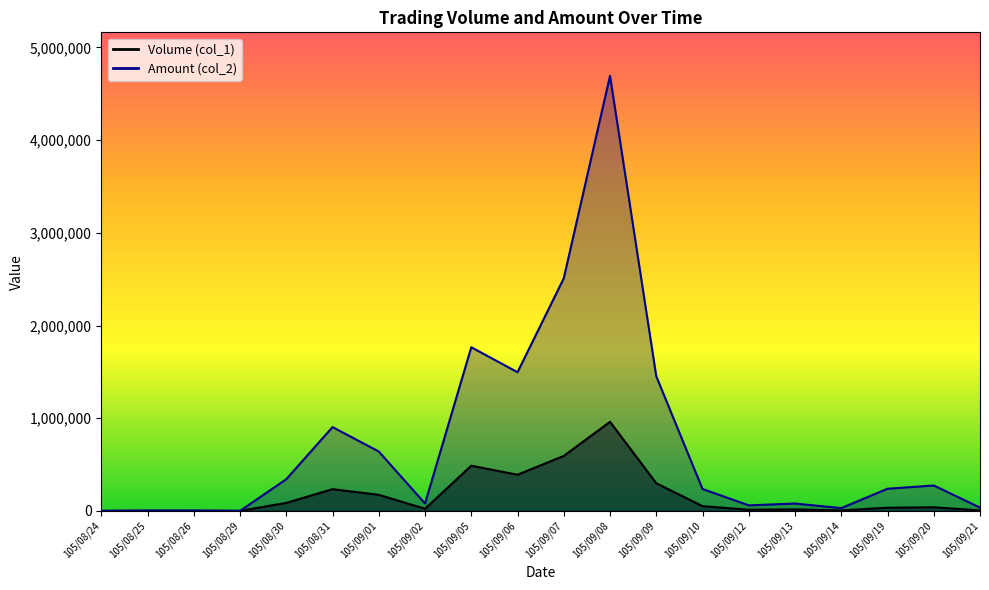

Is it true that Amount (col_2) equals 59460 at 105/09/12?

True